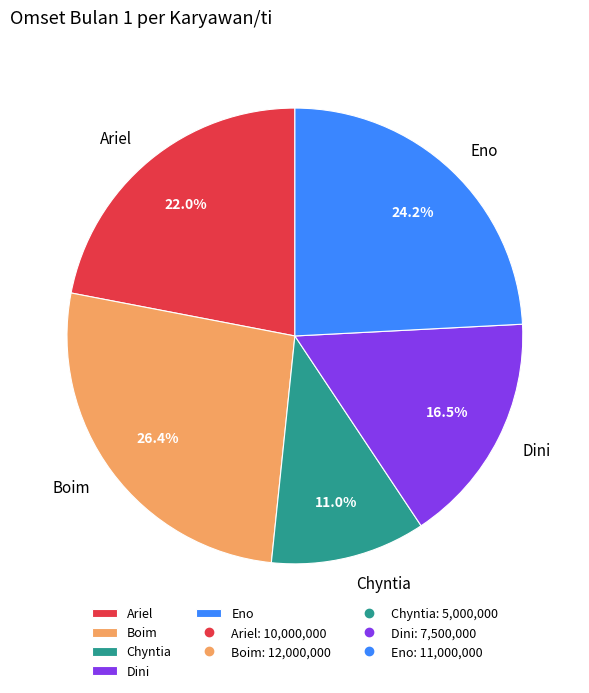

Which slice is the largest?

Boim